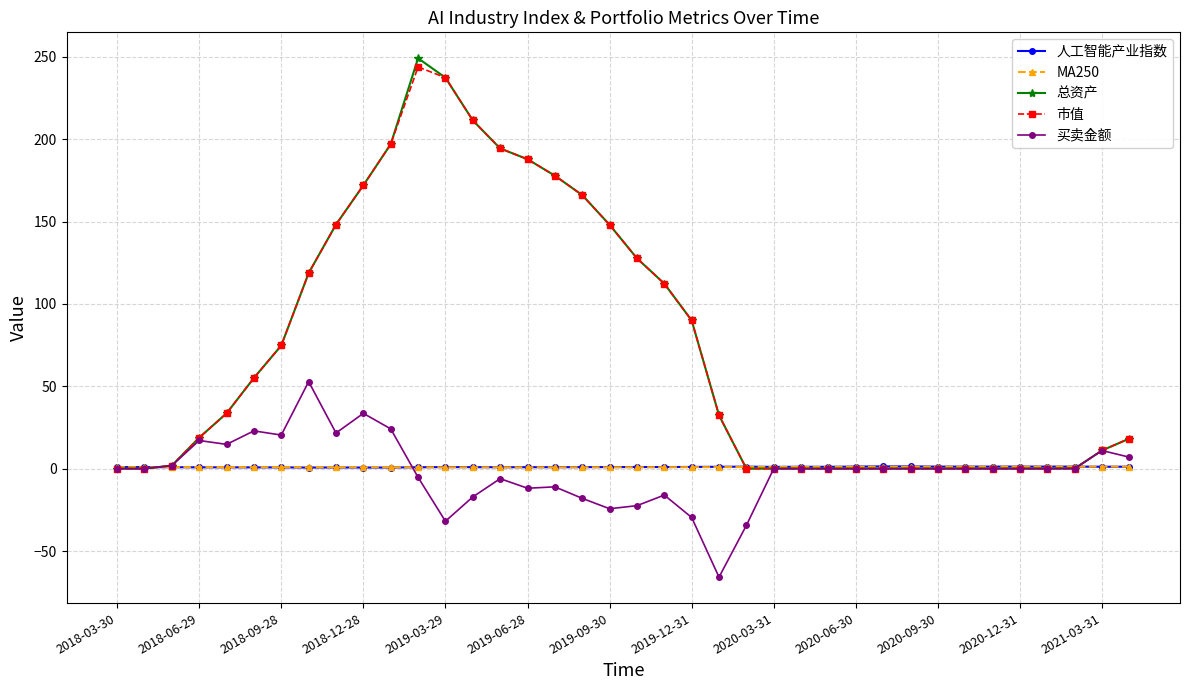

What is the maximum value for 市值?

243.8